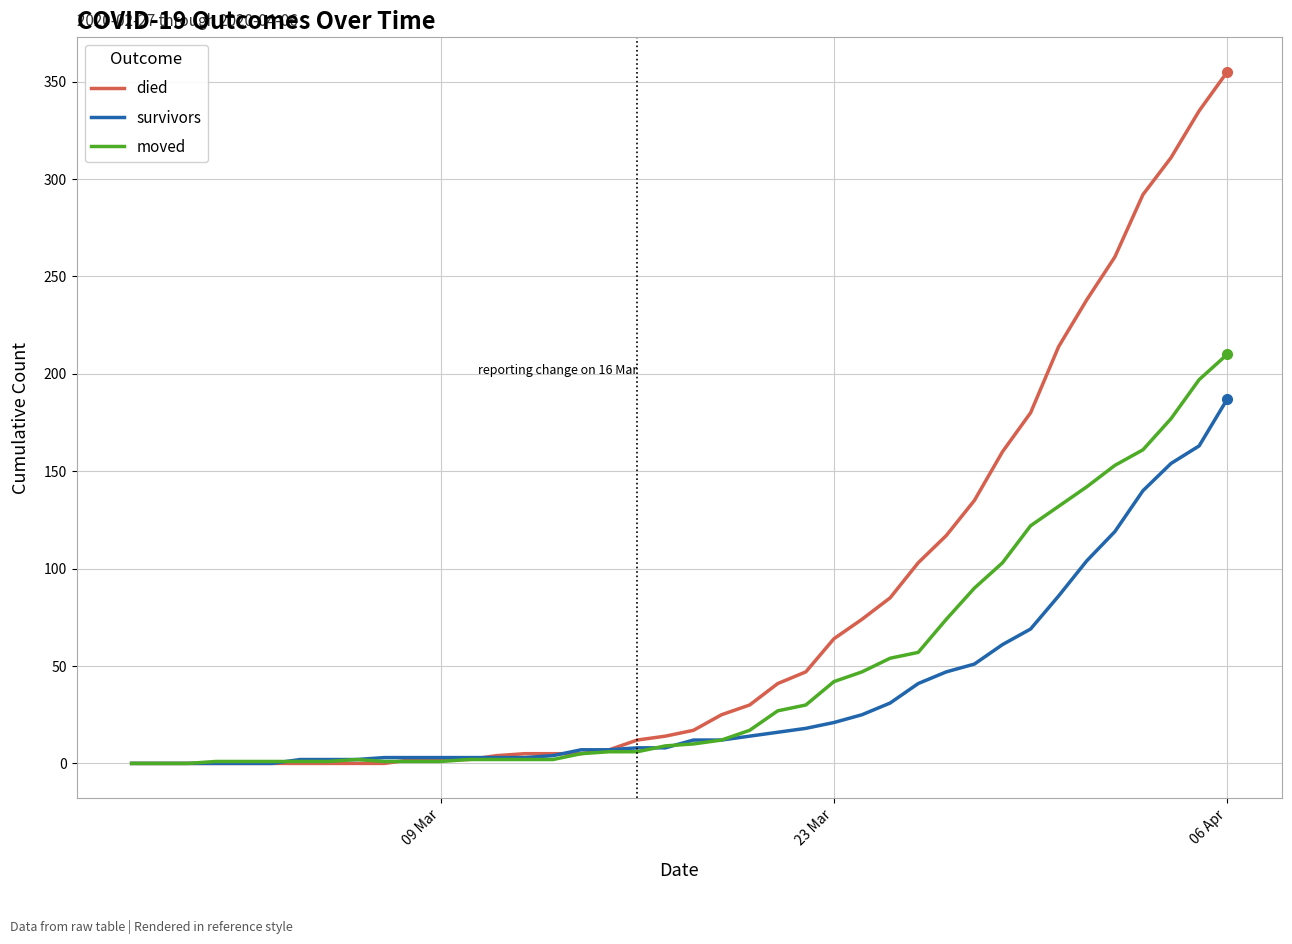

What is the maximum value shown in the chart?

355